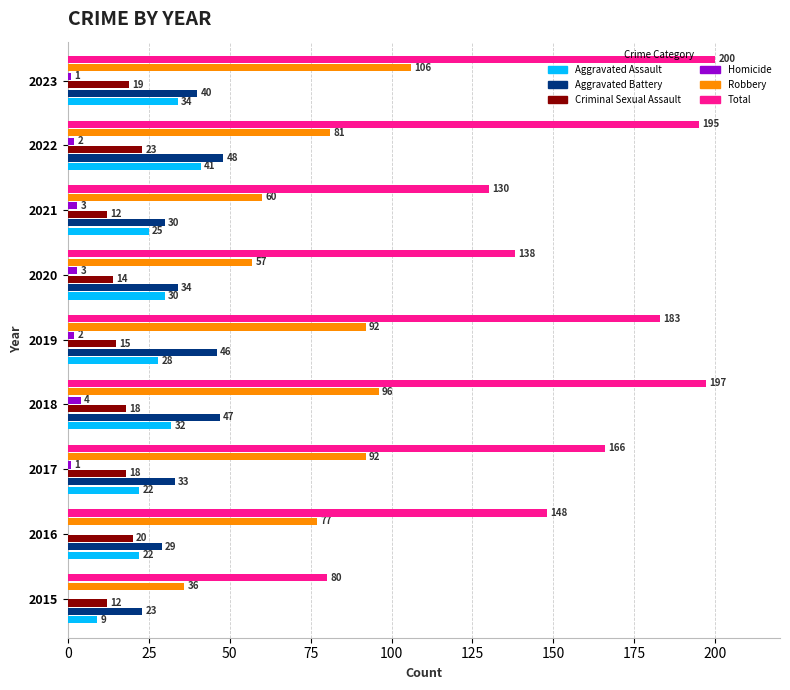

What is the sum of all Aggravated Battery values?

330